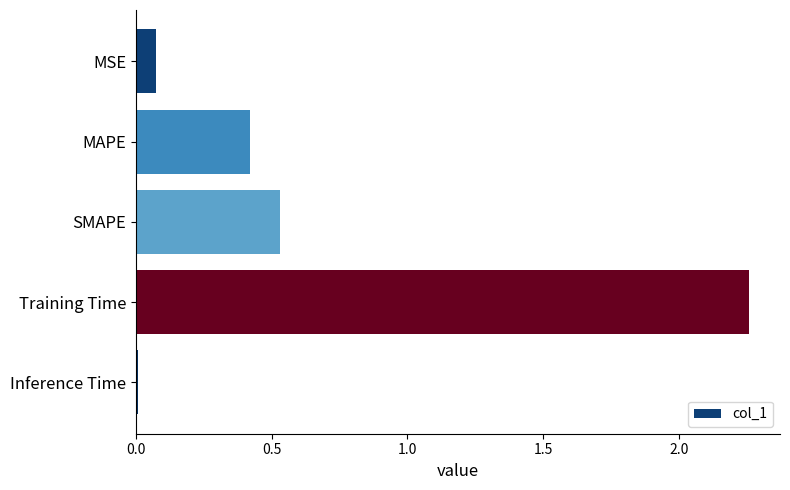

How many data points does each series have?

5